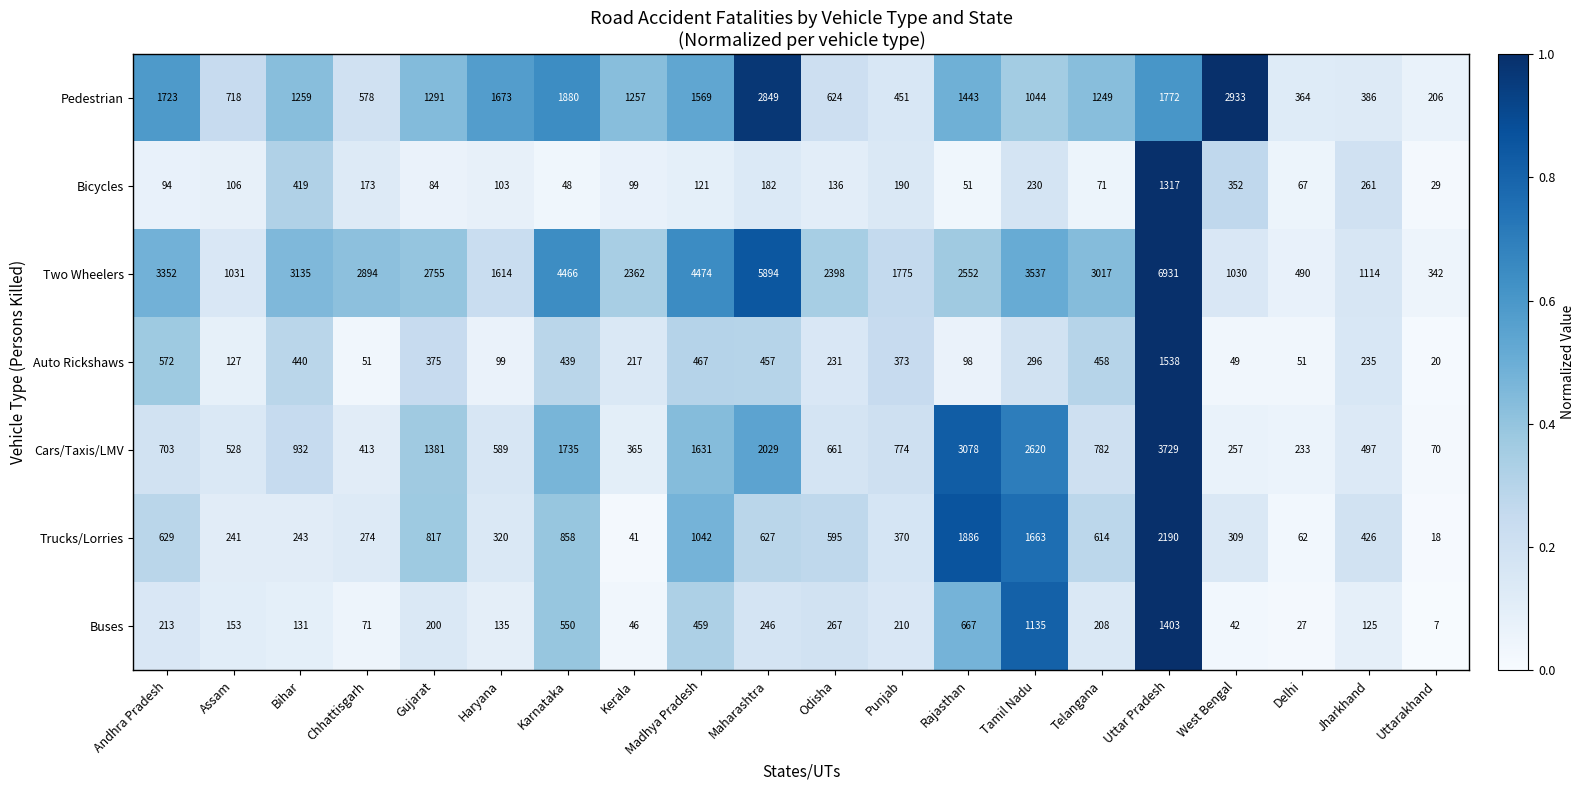

What is the maximum value shown in the chart?

6931